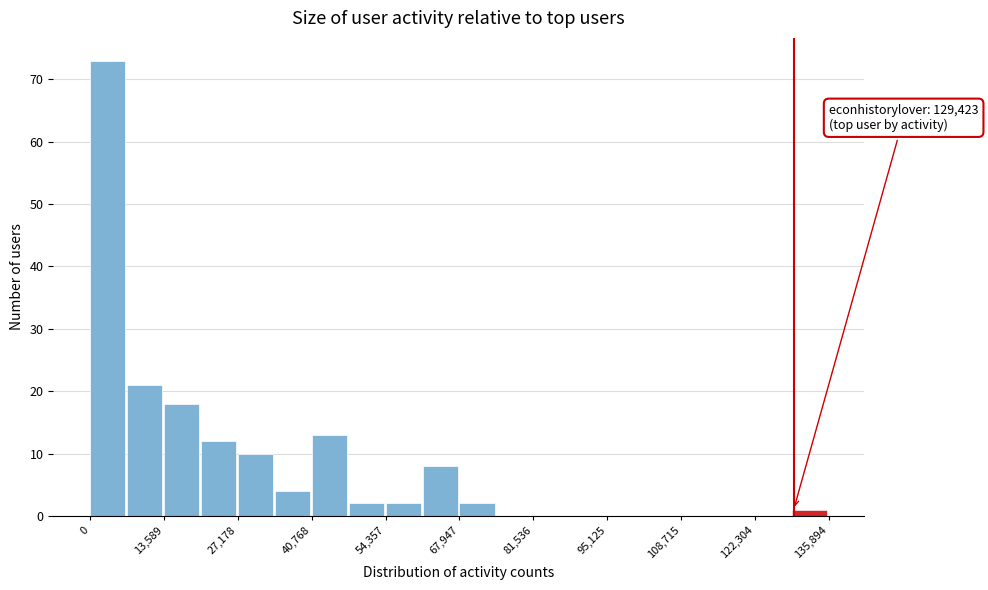

Around what value on the x-axis is the tallest bar? Give the approximate position of its centre, as read against the axis.

4000